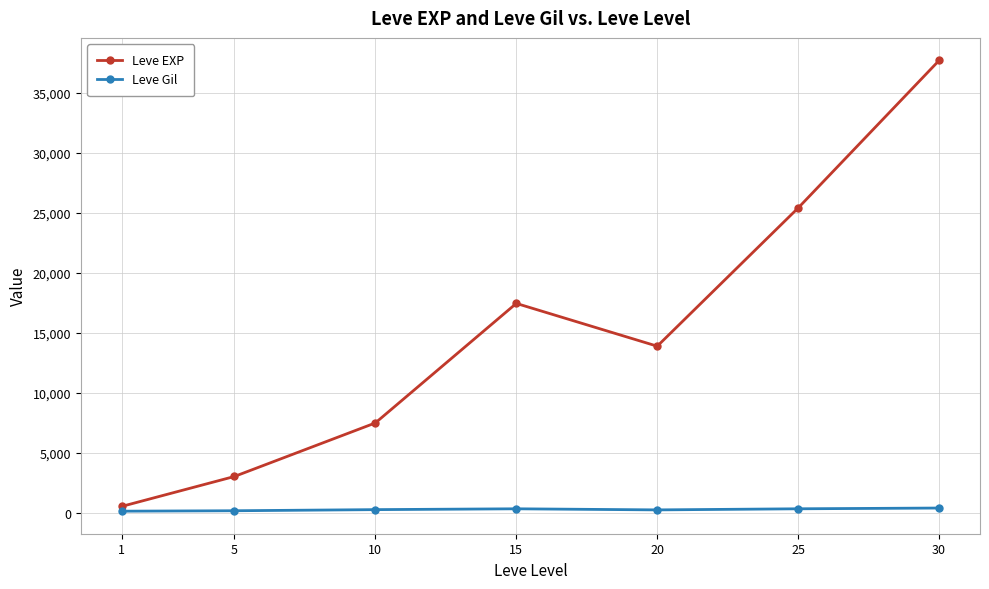

What is the total value across all series at 20?

14097.5